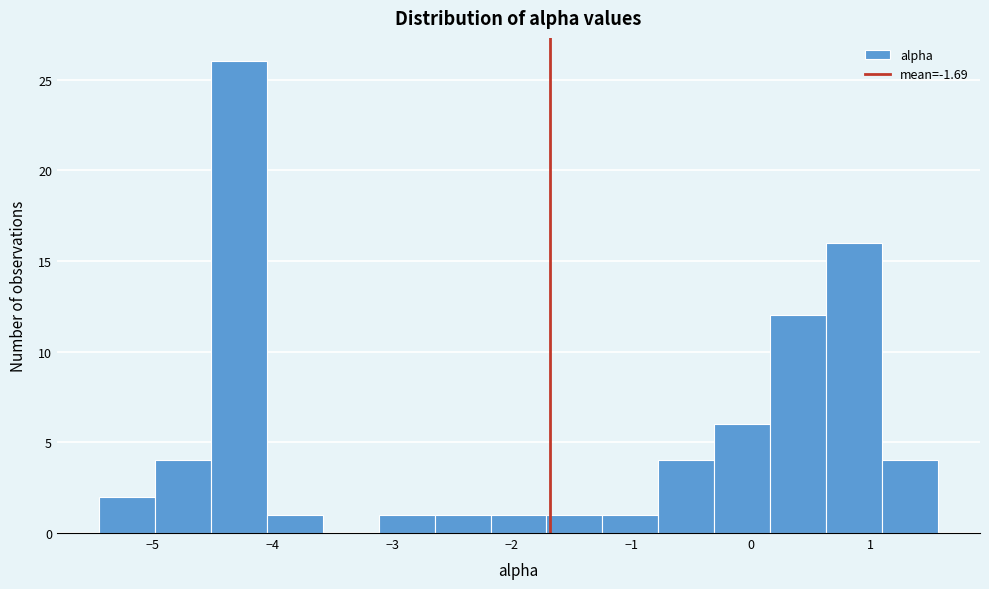

How tall is the bar that spans -2.6 to -2.2 on the x-axis? Neither the bar edges nor the heights are printed on the chart, so give them approximately, as read against the axes.

1